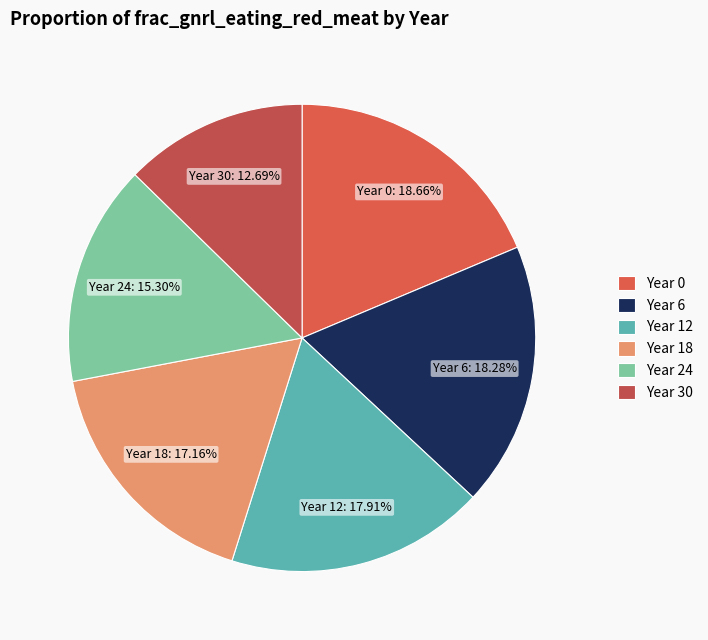

Which category has the smallest portion of the pie?

Year 30